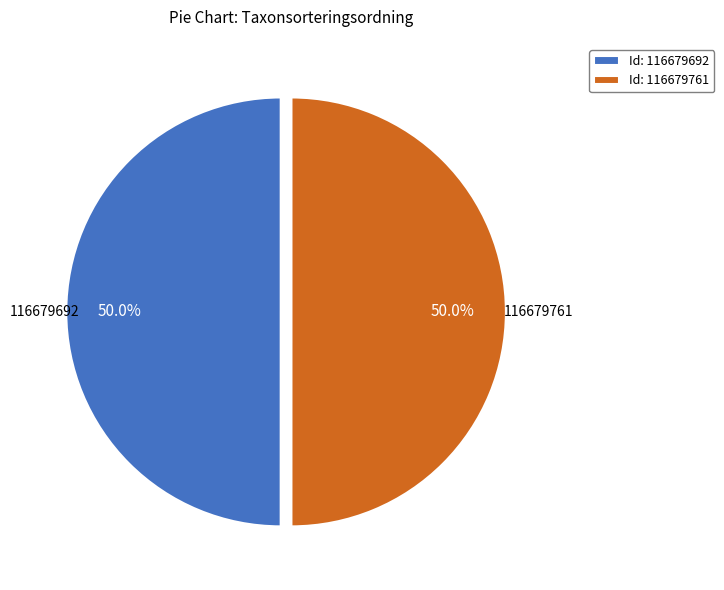

To the nearest percent, what is the average slice percentage?

50%